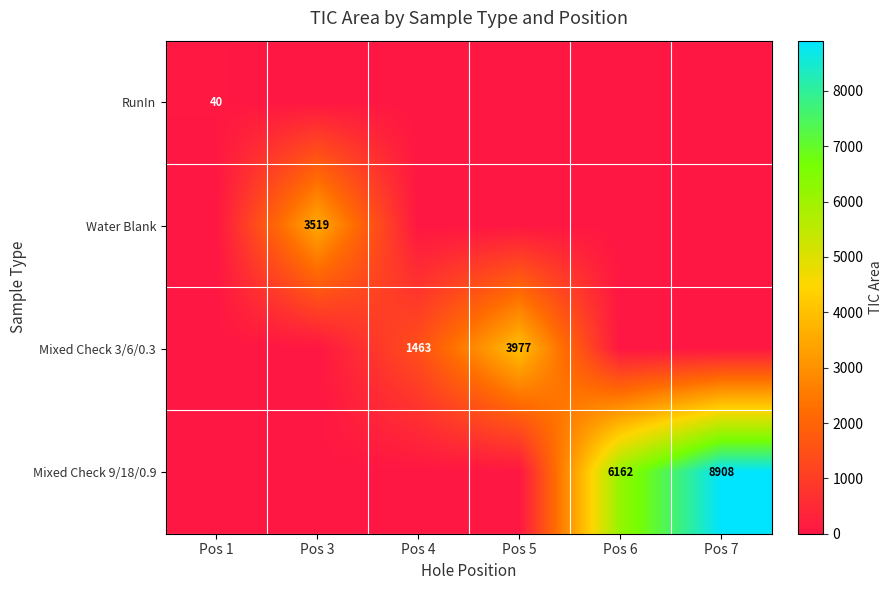

What is the total value across all series at Pos 7?

8908